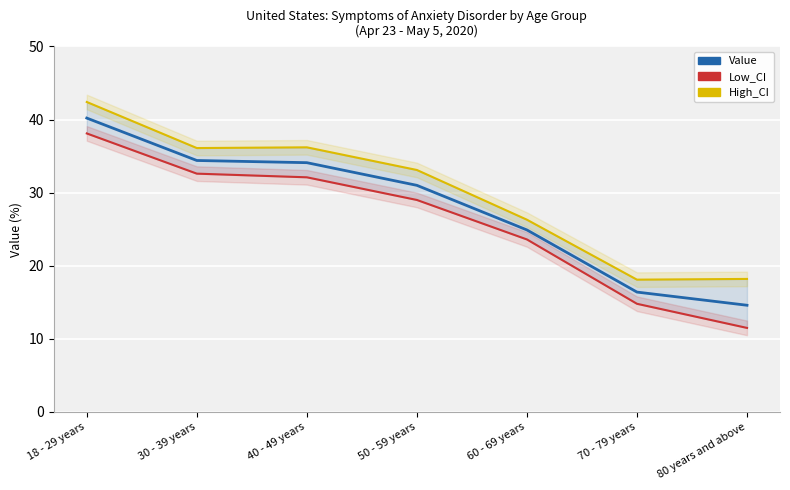

Which series has the largest total across all categories?

High_CI